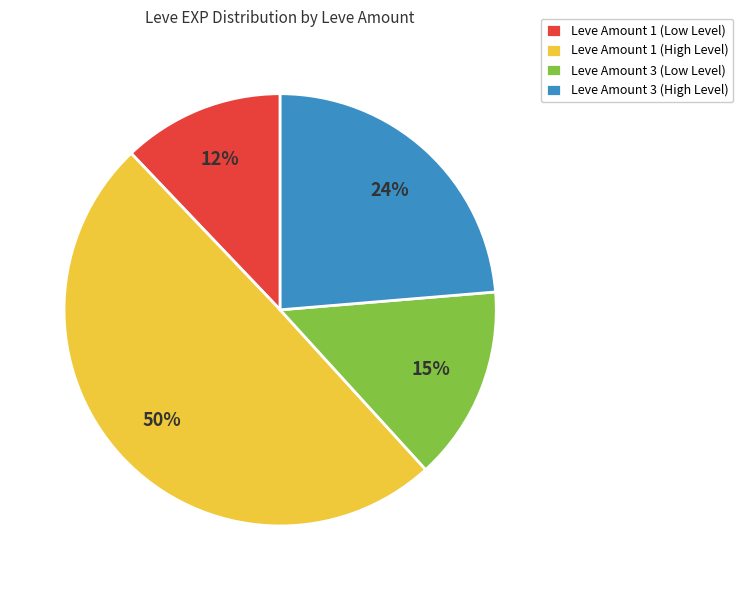

What is the ratio of the value at Leve Amount 1 (Low Level) to the value at Leve Amount 3 (Low Level)?

0.8